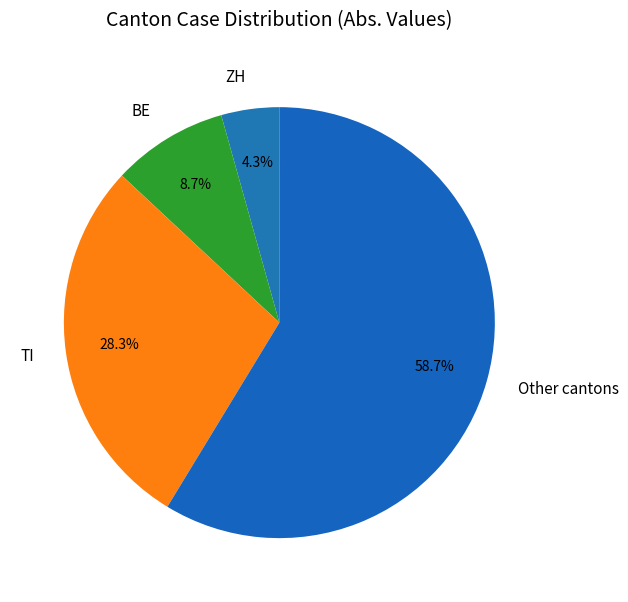

Rank the categories by value from highest to lowest.

Other cantons, TI, BE, ZH